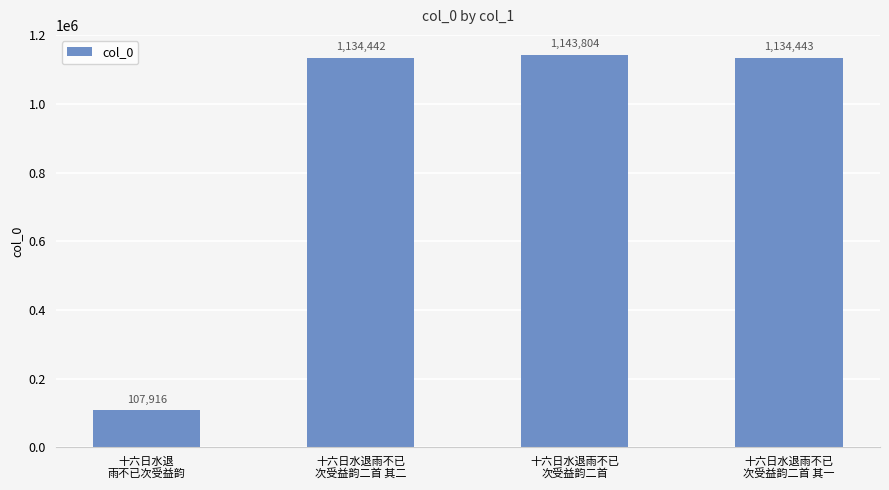

What is the change in value from 十六日水退雨不已
次受益韵二首 其二 to 十六日水退雨不已
次受益韵二首?

+9362